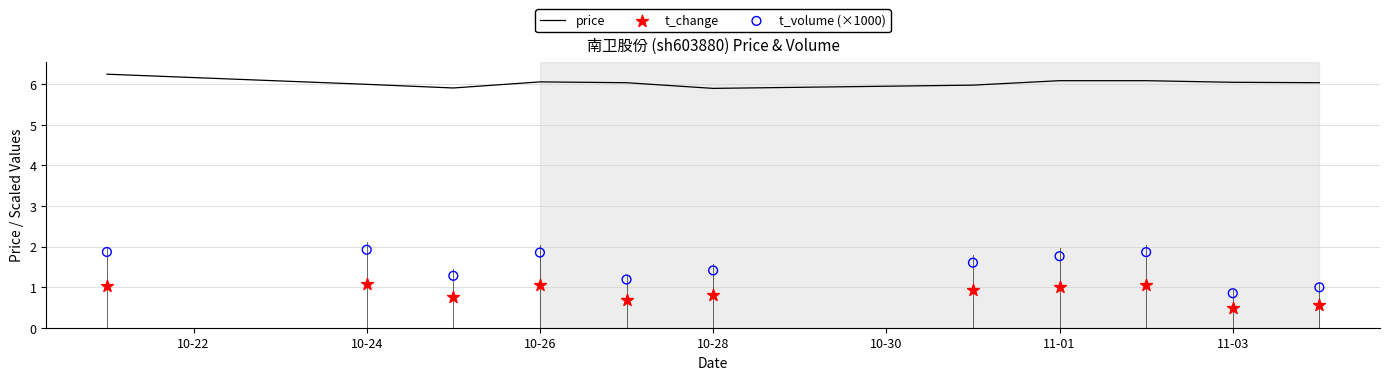

Which series has the widest spread of Y values?

t_volume (×1000)